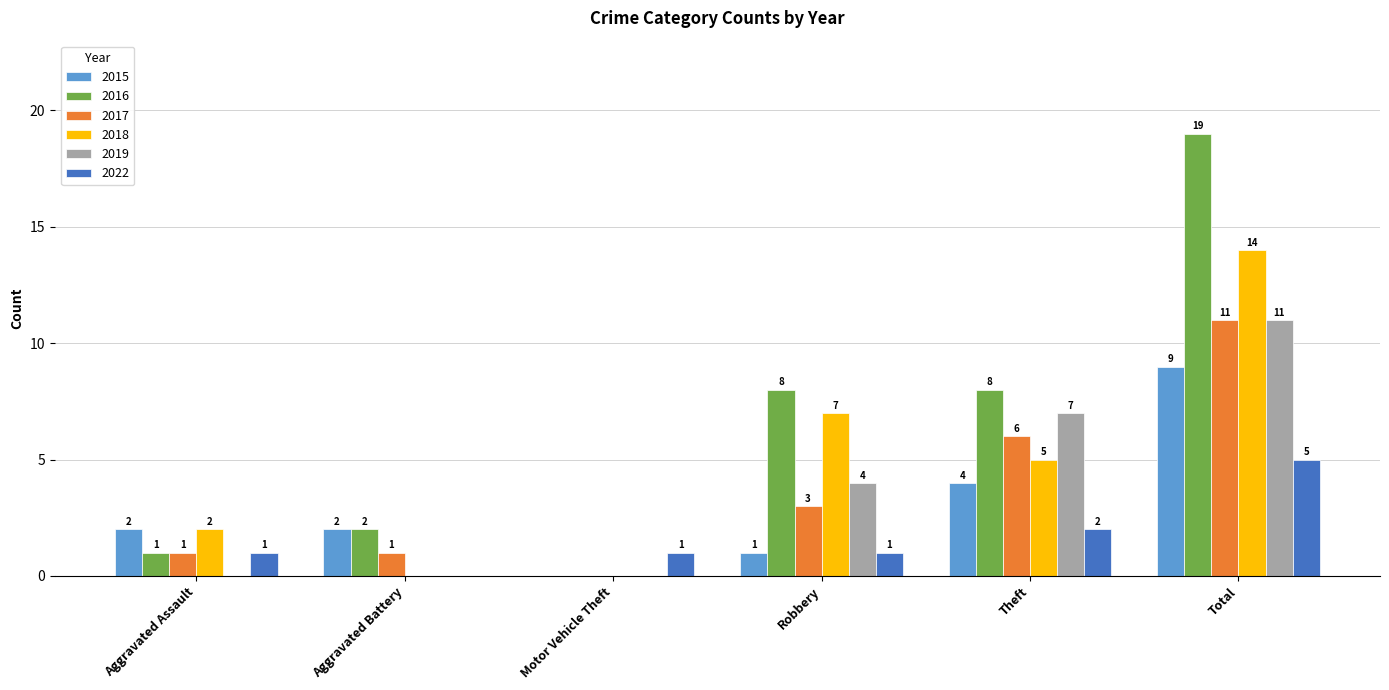

What is the total value across all series at Aggravated Assault?

7